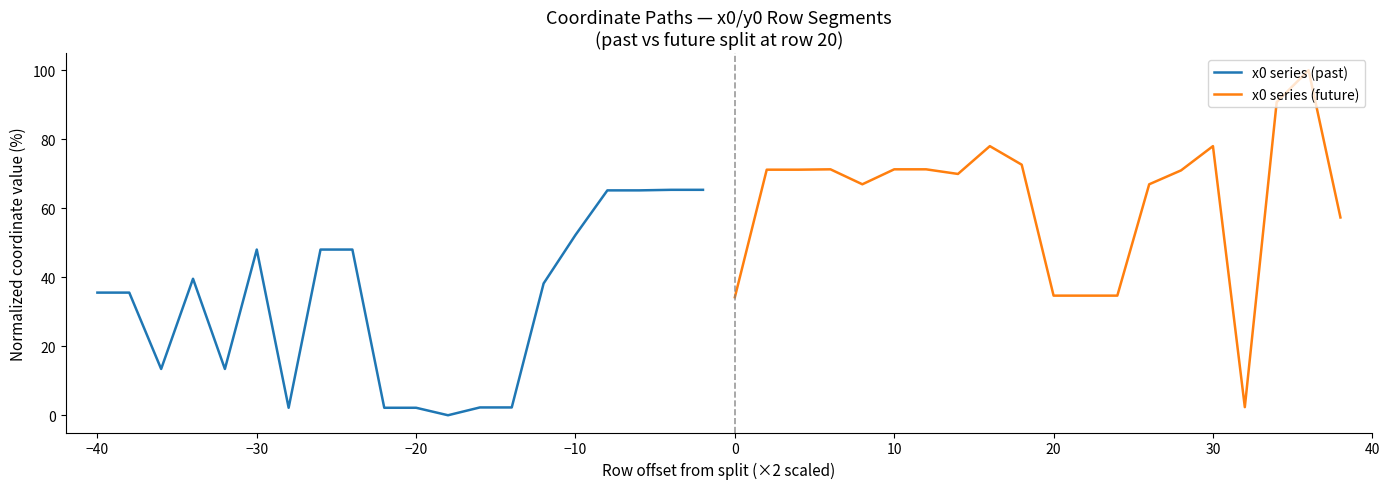

What is the maximum value for x0 series (past)?

65.3